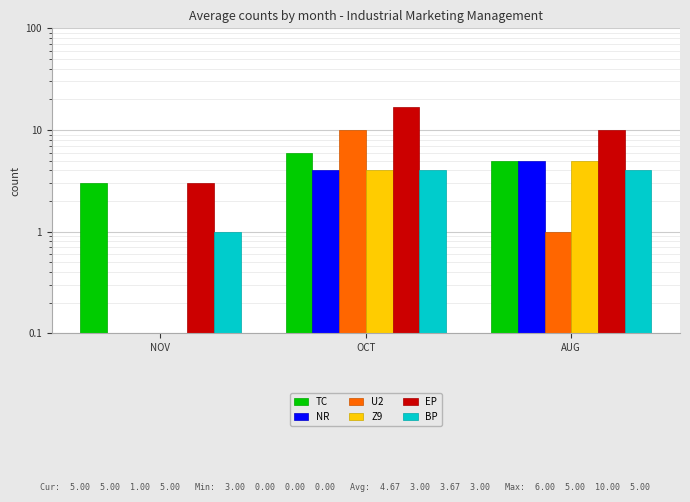

Reading left to right, list all the values displayed in this chart.

TC: NOV=3	OCT=6	AUG=5
NR: NOV=0	OCT=4	AUG=5
U2: NOV=0	OCT=10	AUG=1
Z9: NOV=0	OCT=4	AUG=5
EP: NOV=3	OCT=17	AUG=10
BP: NOV=1	OCT=4	AUG=4